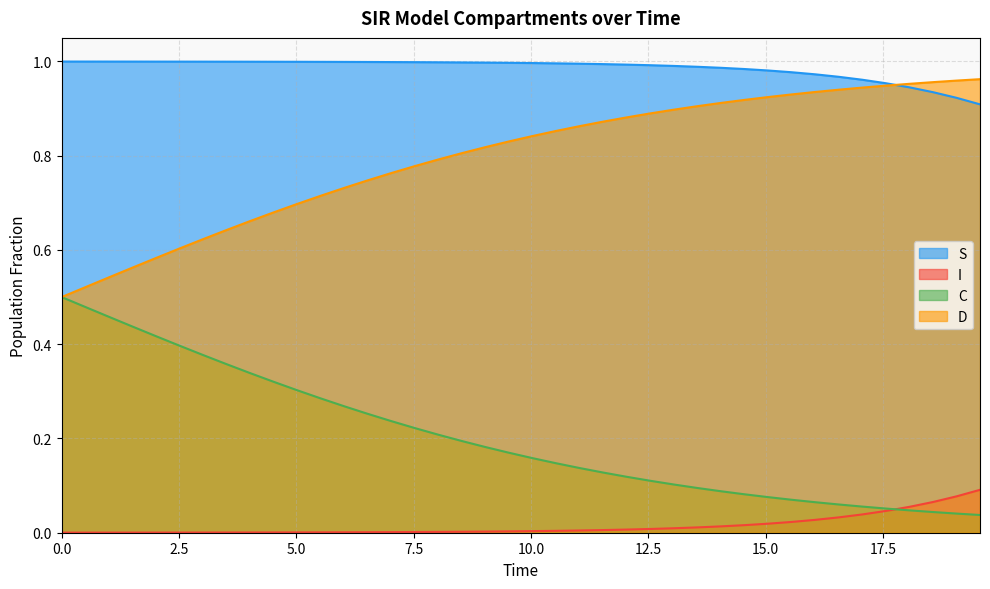

List the series in order of their overall mean, highest first.

S, D, C, I